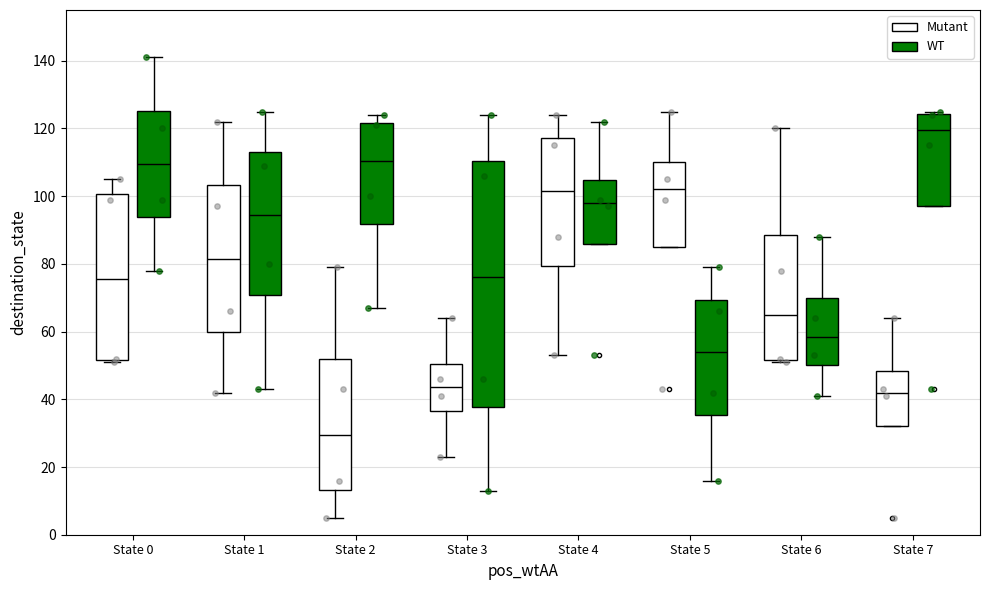

Reading left to right, transcribe this box plot: for each box, give where its median line is, the range the box spans, and where its two whiskers end, as read against the y-axis. The values are not printed on the chart, so give them approximately, as read against the axis.

State 0 (Mutant): median 76, box 52 to 100, whiskers 52 (just below the box's lower edge) to 106
State 0 (WT): median 110, box 94 to 126, whiskers 78 to 142
State 1 (Mutant): median 82, box 60 to 104, whiskers 42 to 122
State 1 (WT): median 94, box 70 to 114, whiskers 44 to 126
State 2 (Mutant): median 30, box 14 to 52, whiskers 6 to 80
State 2 (WT): median 110, box 92 to 122, whiskers 68 to 124
State 3 (Mutant): median 44, box 36 to 50, whiskers 24 to 64
State 3 (WT): median 76, box 38 to 110, whiskers 14 to 124
State 4 (Mutant): median 102, box 80 to 118, whiskers 54 to 124
State 4 (WT): median 98, box 86 to 104, whiskers 86 to 122
State 5 (Mutant): median 102, box 86 to 110, whiskers 86 to 126
State 5 (WT): median 54, box 36 to 70, whiskers 16 to 80
State 6 (Mutant): median 66, box 52 to 88, whiskers 52 (just below the box's lower edge) to 120
State 6 (WT): median 58, box 50 to 70, whiskers 42 to 88
State 7 (Mutant): median 42, box 32 to 48, whiskers 32 to 64
State 7 (WT): median 120, box 98 to 124, whiskers 98 to 126